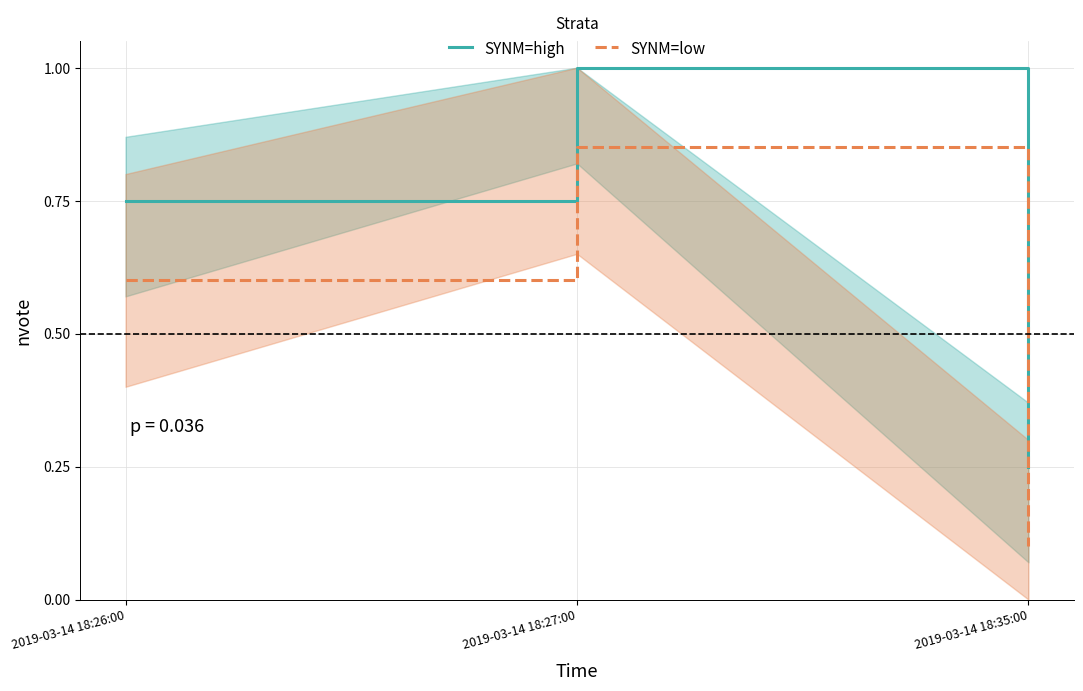

Is this an area chart (filled region under the line)?

No